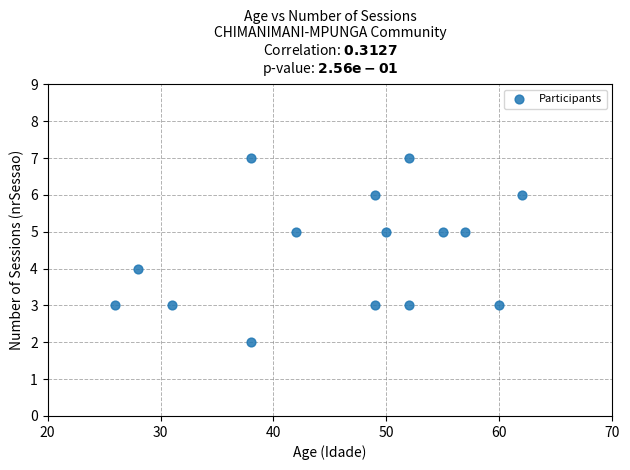

What is the range of X values (max minus min)?

36